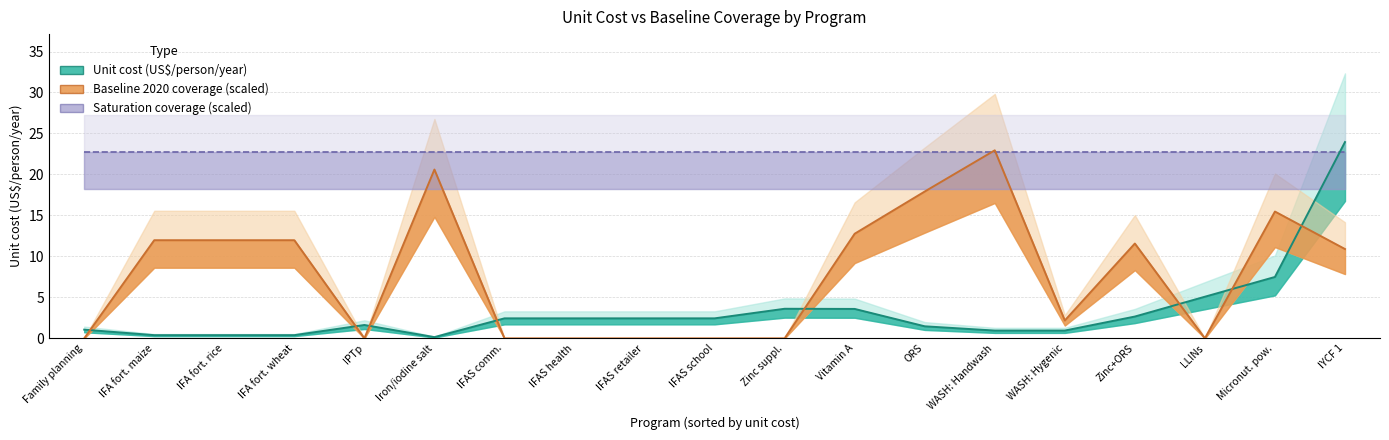

At which category does baseline reach its first local peak?

Iron/iodine salt